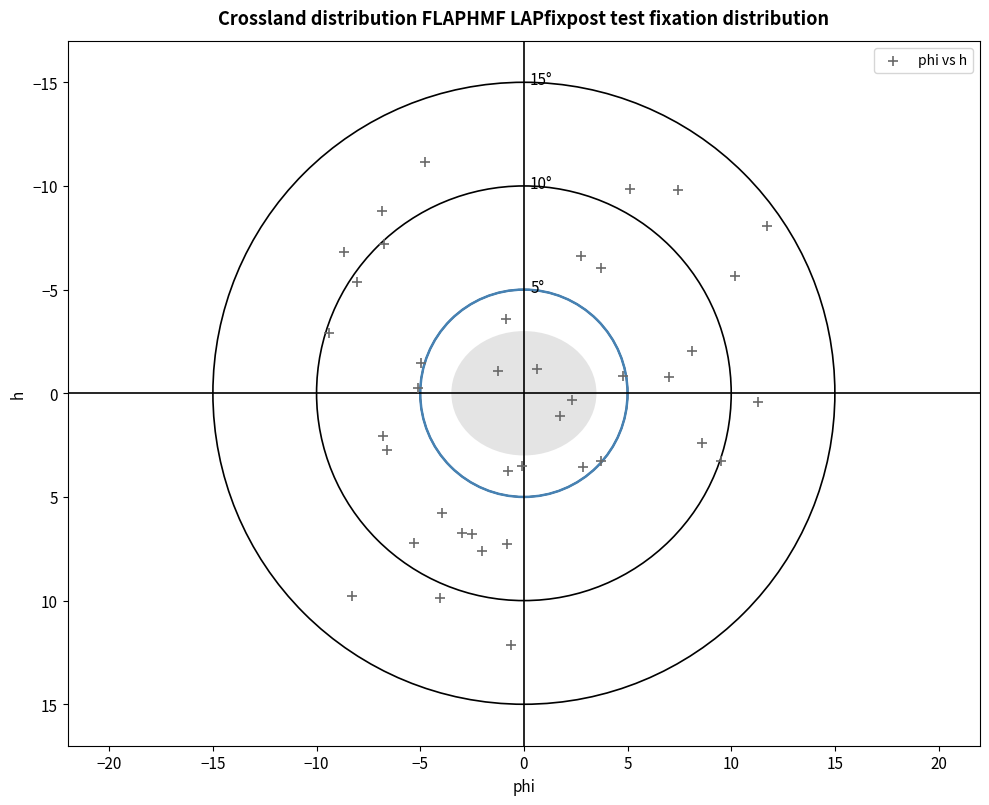

What is the range of Y values (max minus min)?

23.3